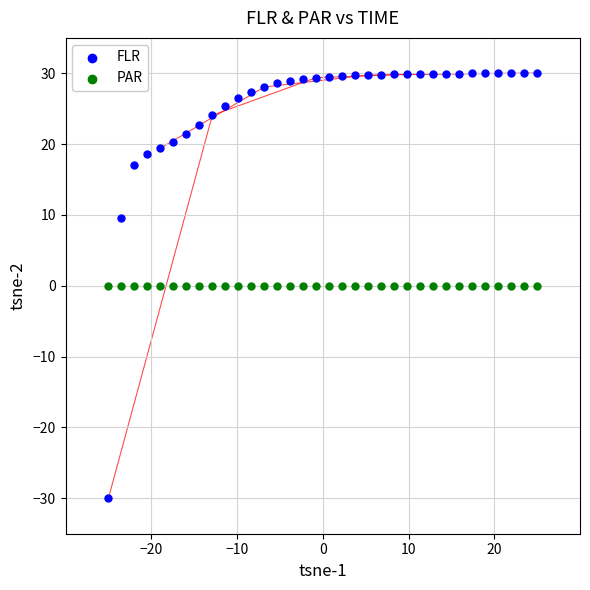

What are all the series names shown in the legend?

FLR, PAR